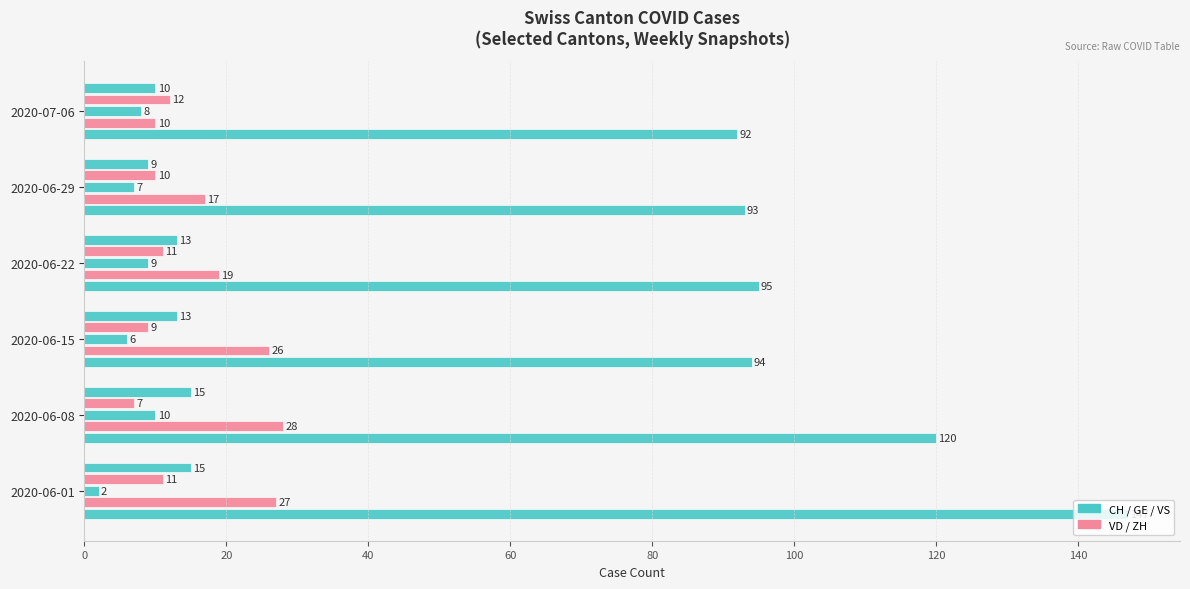

How many categories are shown in the chart?

6